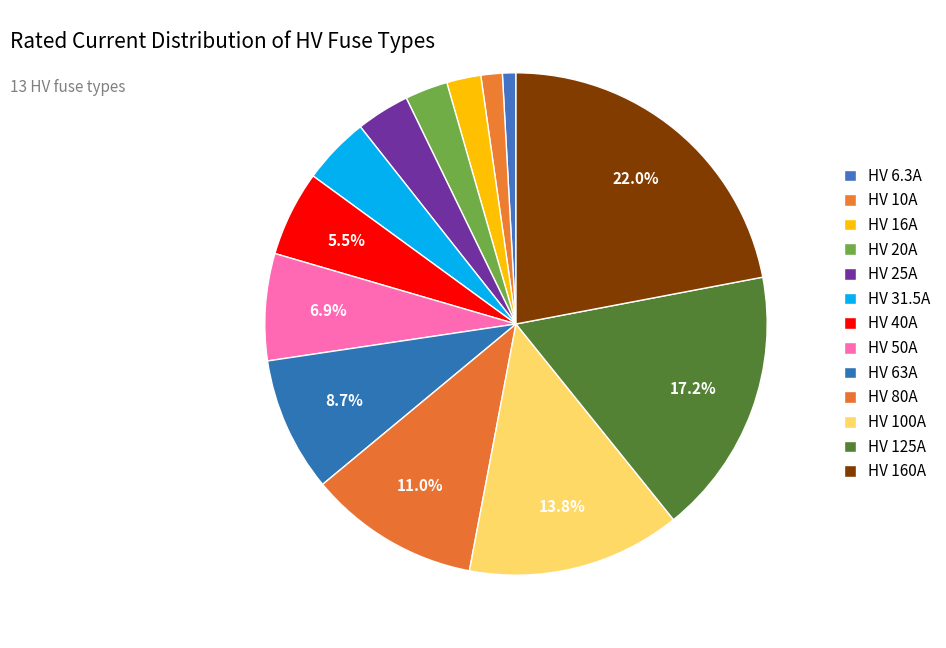

What is the total percentage of HV 63A and HV 80A?

19.7%